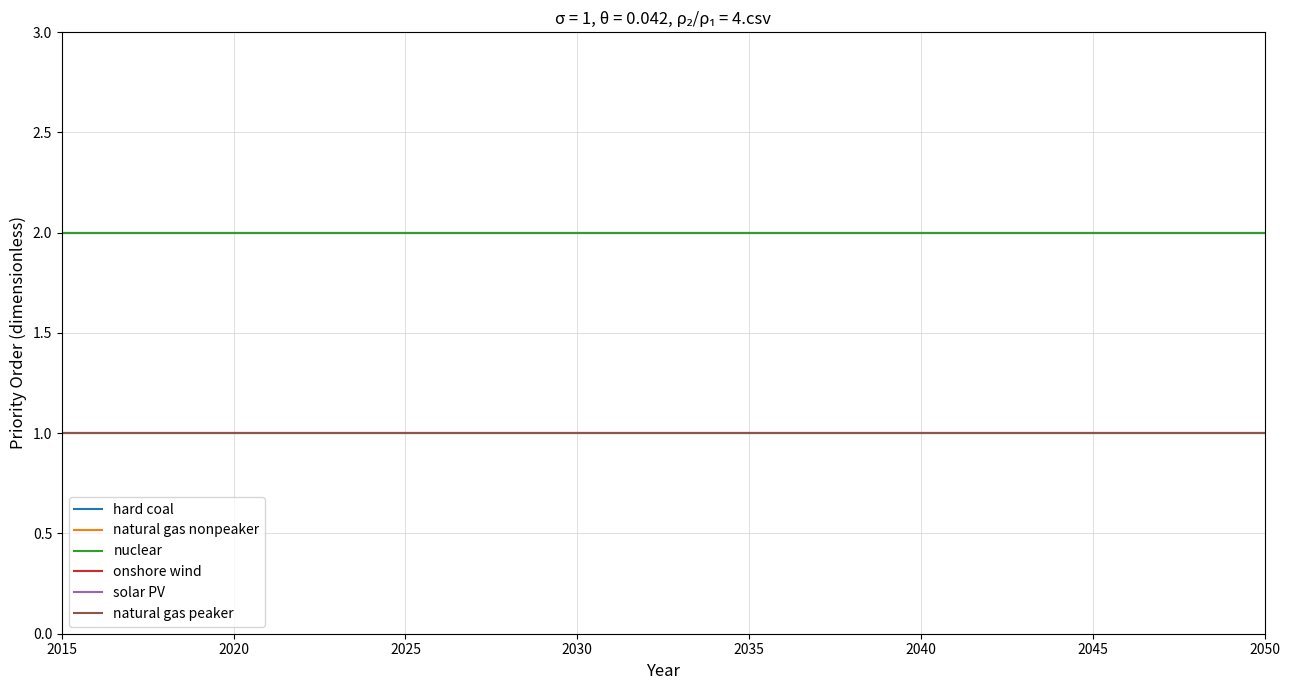

Is this an area chart (filled region under the line)?

No